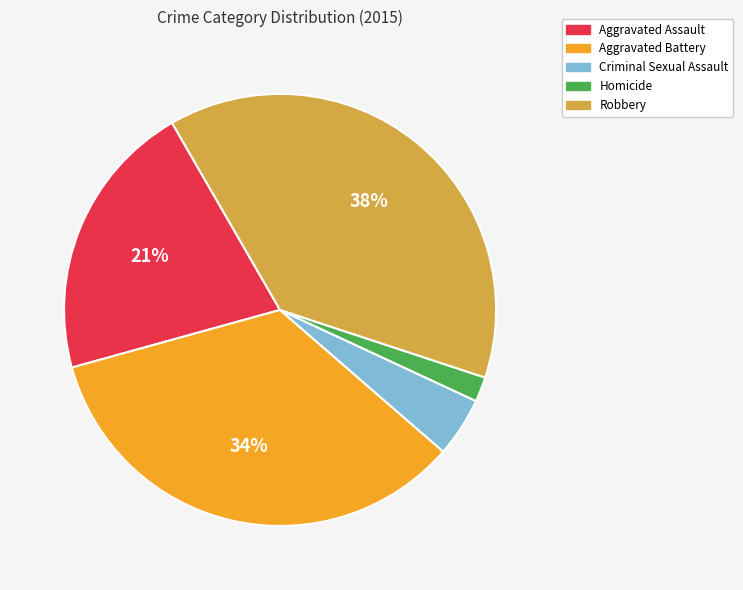

To the nearest percent, what is the combined percentage of Criminal Sexual Assault and Homicide?

6%